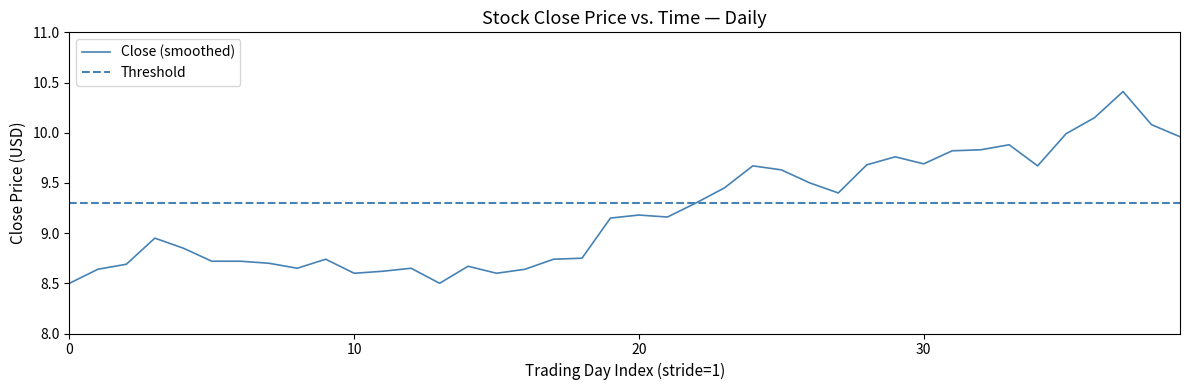

How many data points are less than 9?

19